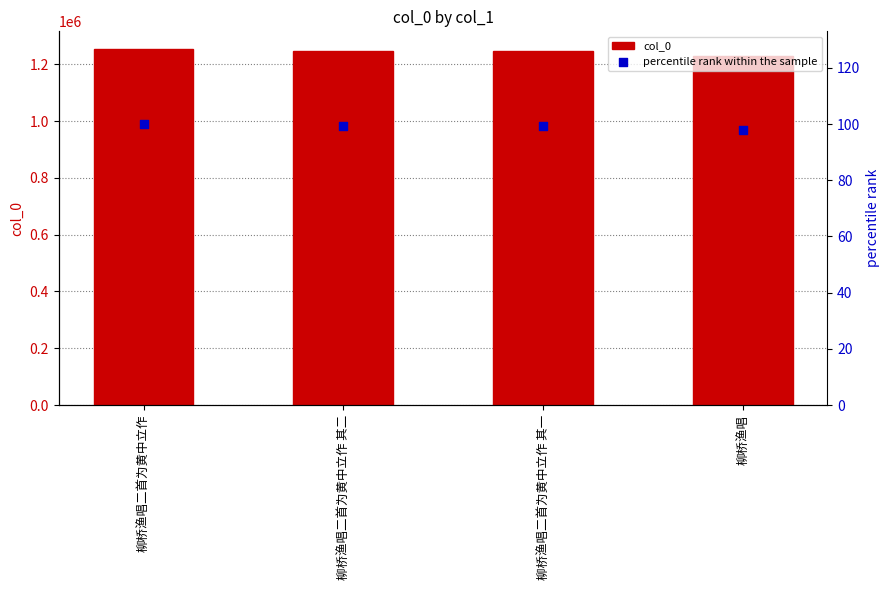

What is the total value across all series at 柳桥渔唱二首为黄中立作 其一?

1245918.4